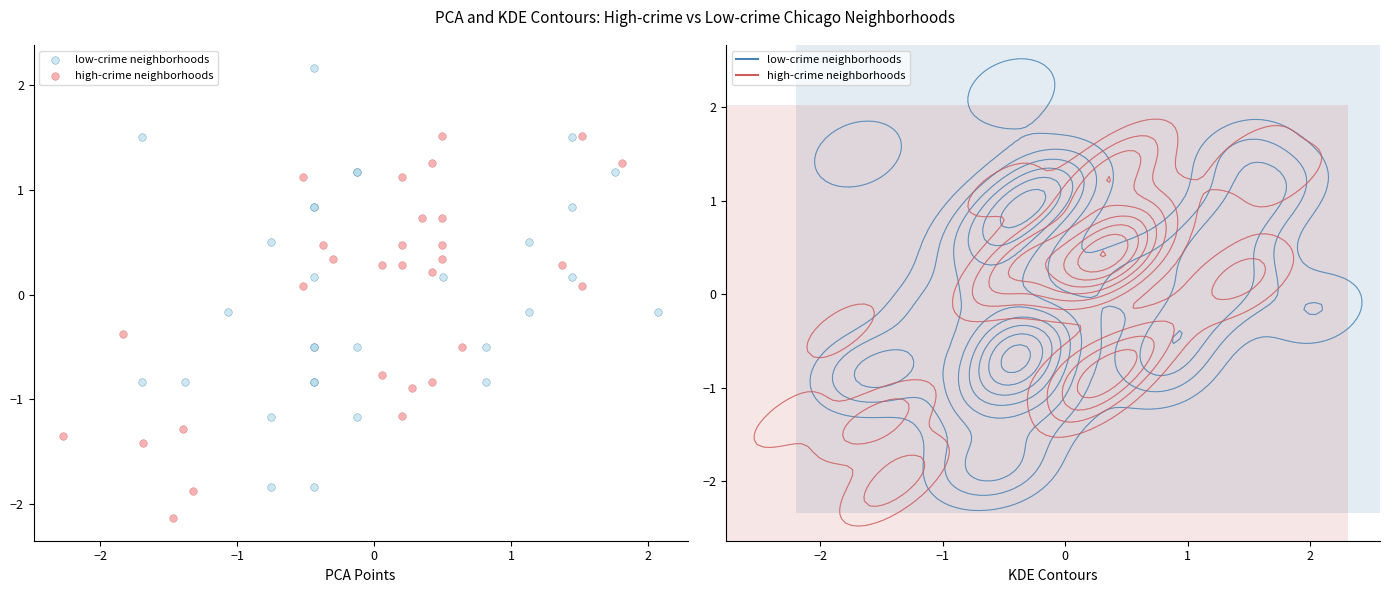

Which series contains the lowest Y value?

high-crime neighborhoods